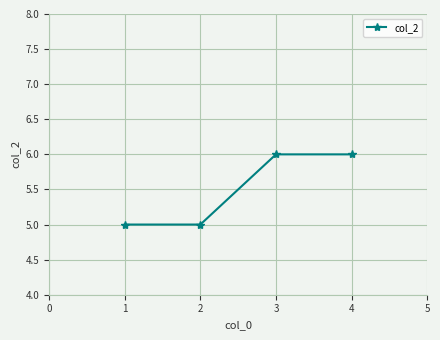

The value at 2 is 9. True or false?

False